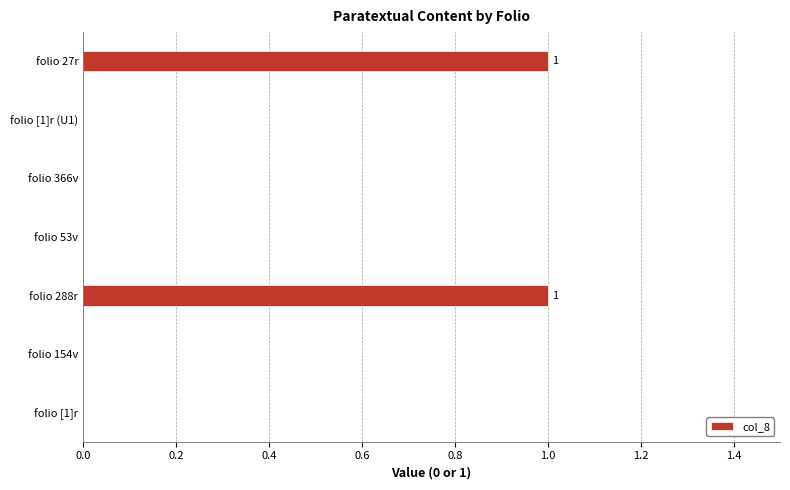

Between folio [1]r (U1) and folio 288r, which is larger?

folio 288r